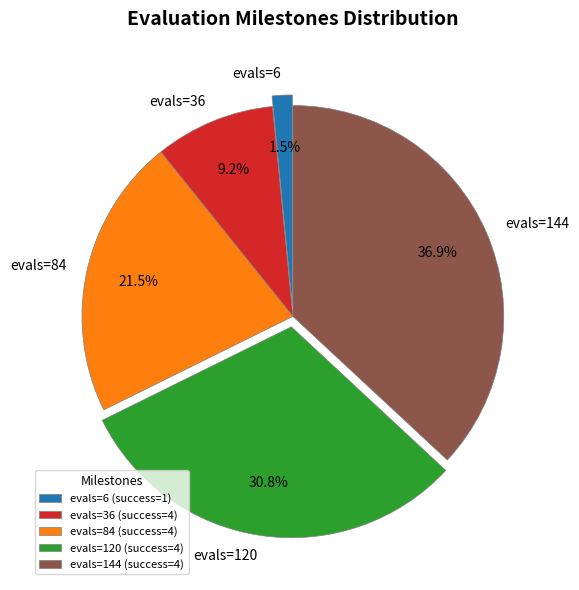

Combined, do evals=6 and evals=144 account for over 50%?

No